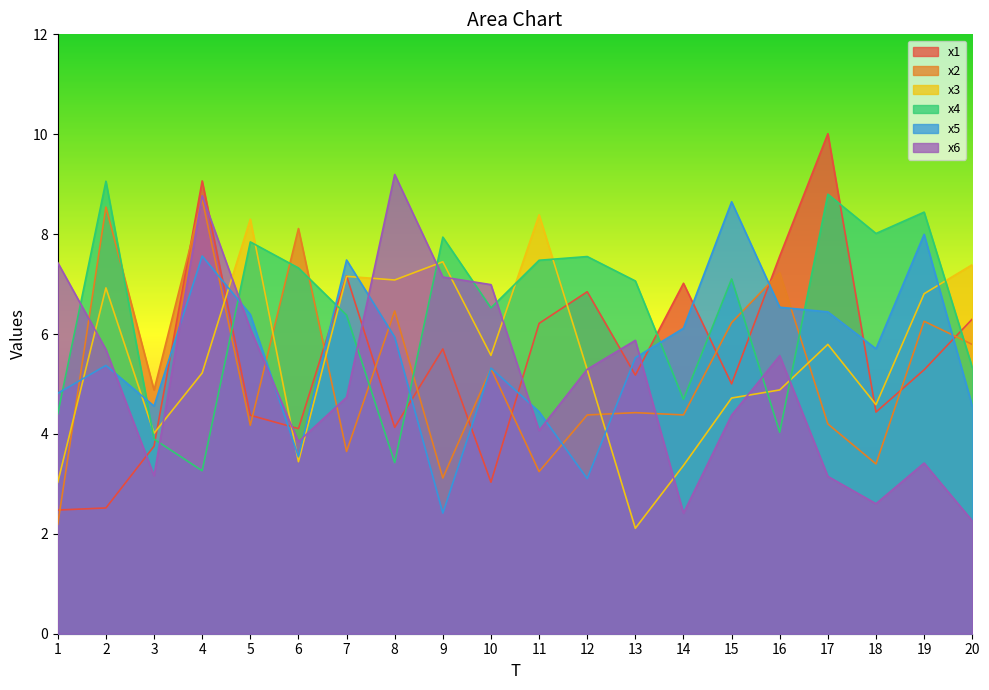

What is the difference between the highest and lowest values at 18?

5.4